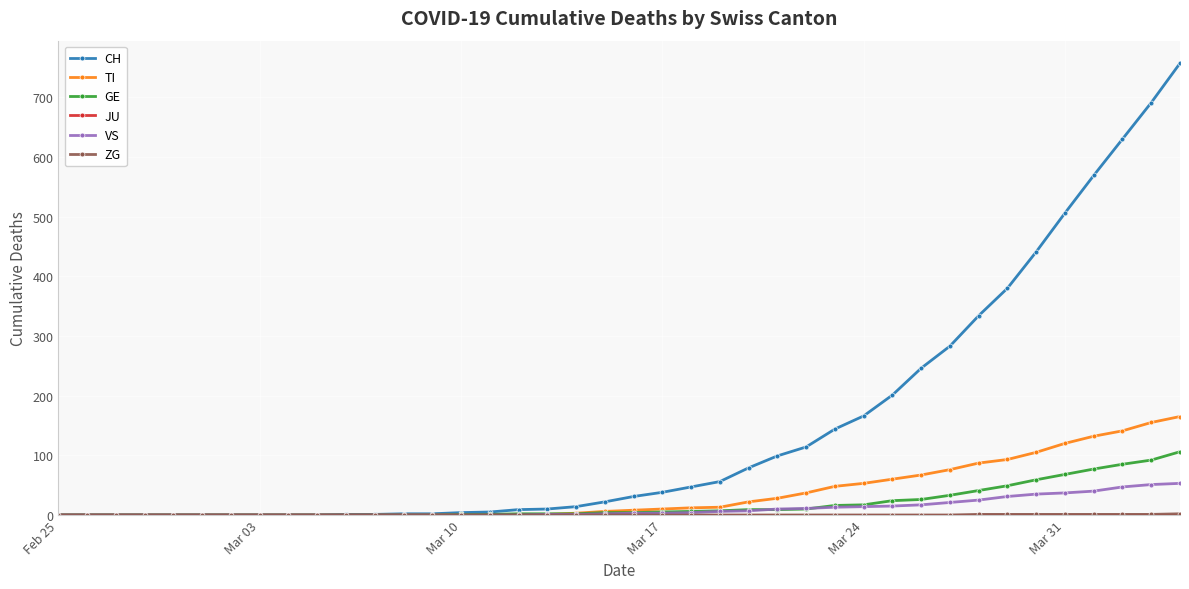

At how many categories does at least one series exceed 555?

4